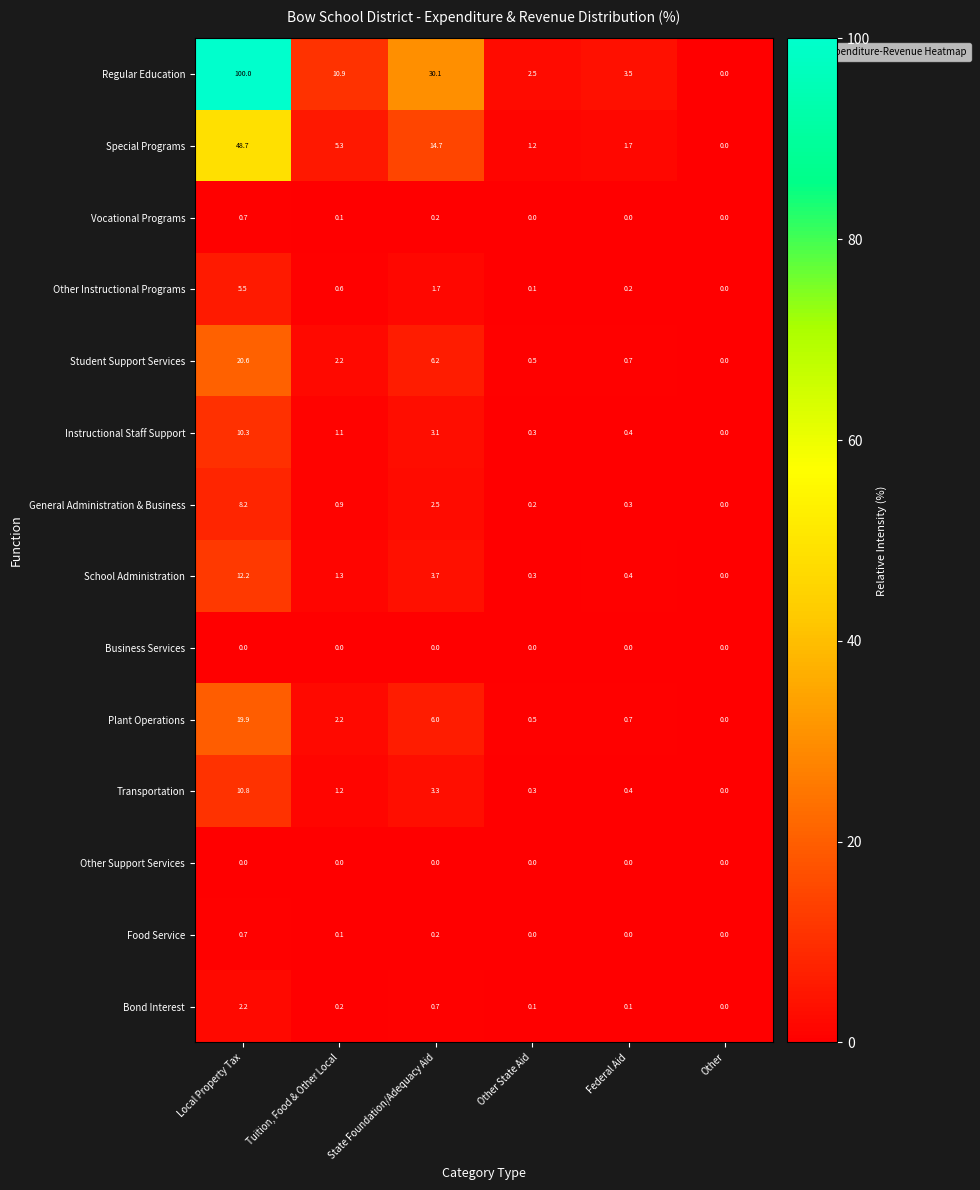

Which series has the largest total across all categories?

Regular Education